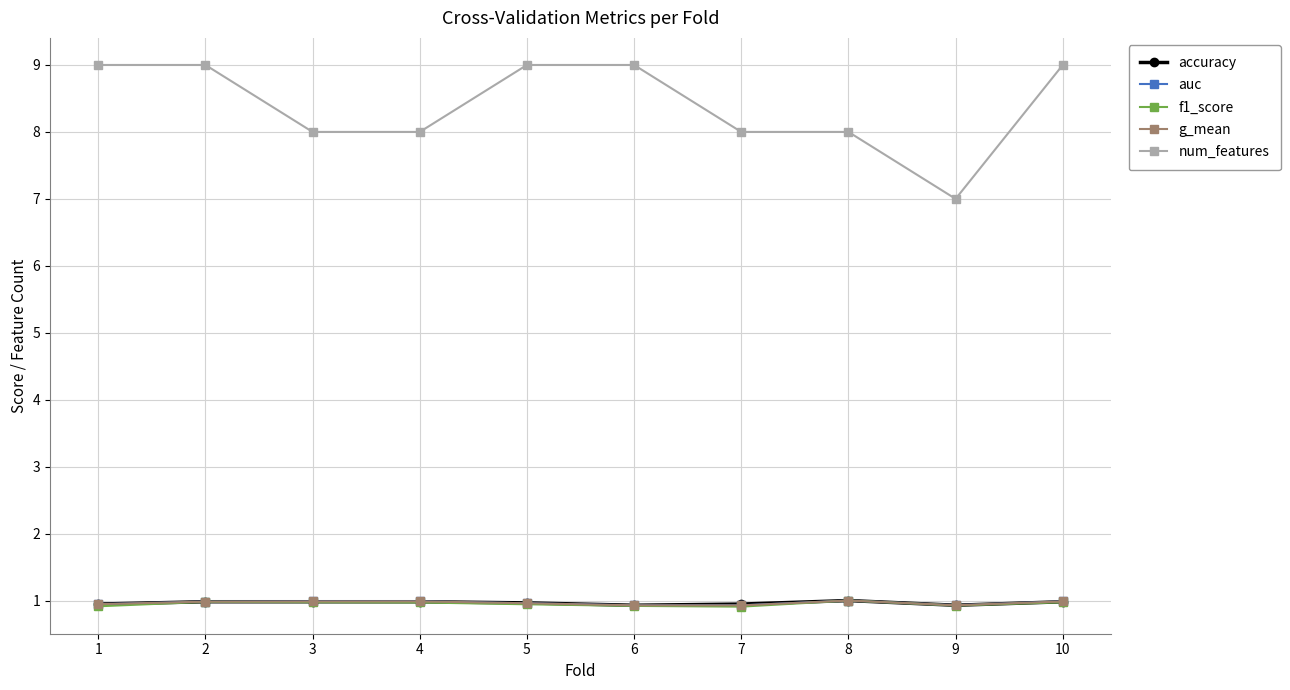

True or false: f1_score has more than 1 interior local peaks.

True